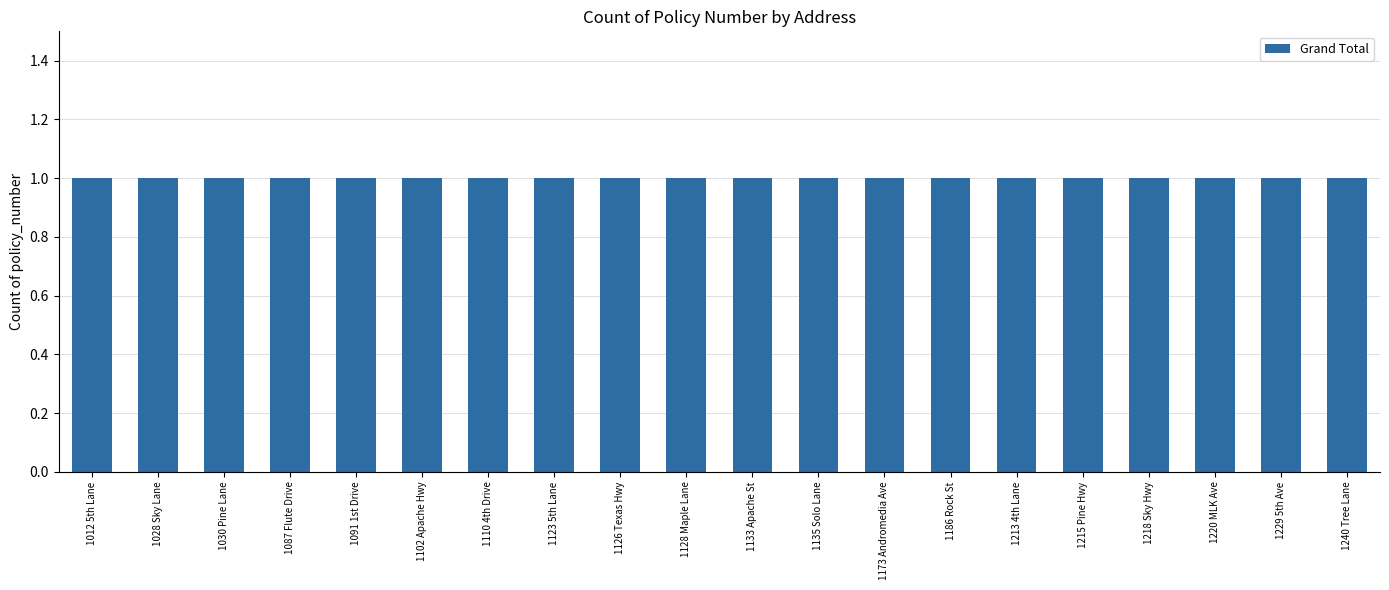

What is the label of the 2nd bar from the left?

1028 Sky Lane